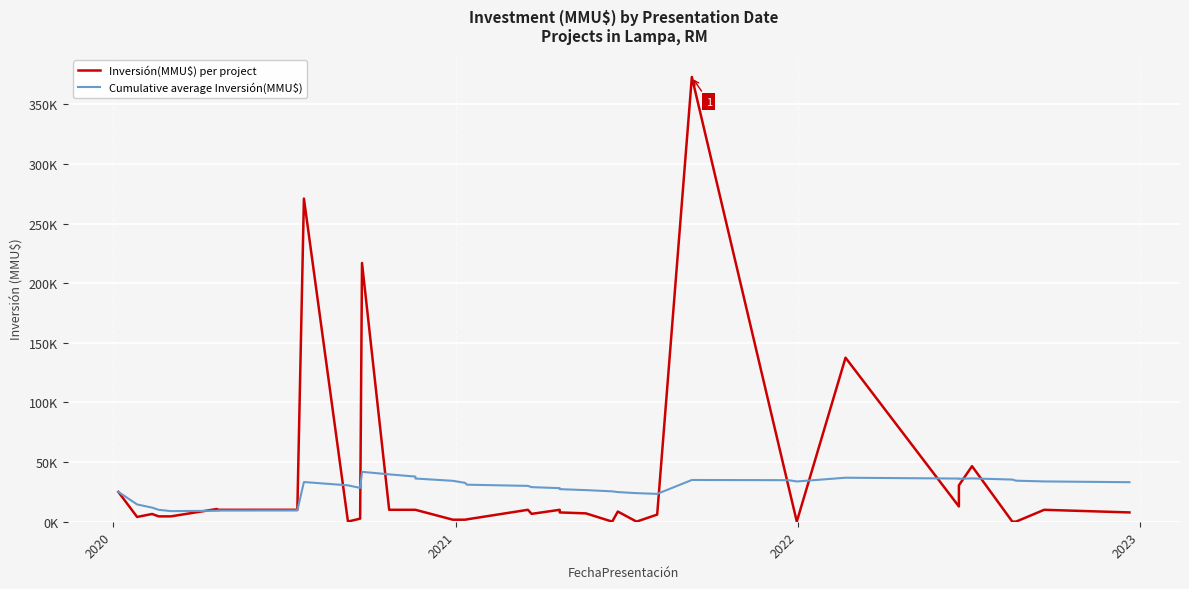

True or false: Cumulative average Inversión(MMU$) has more than 0 interior local peaks.

True